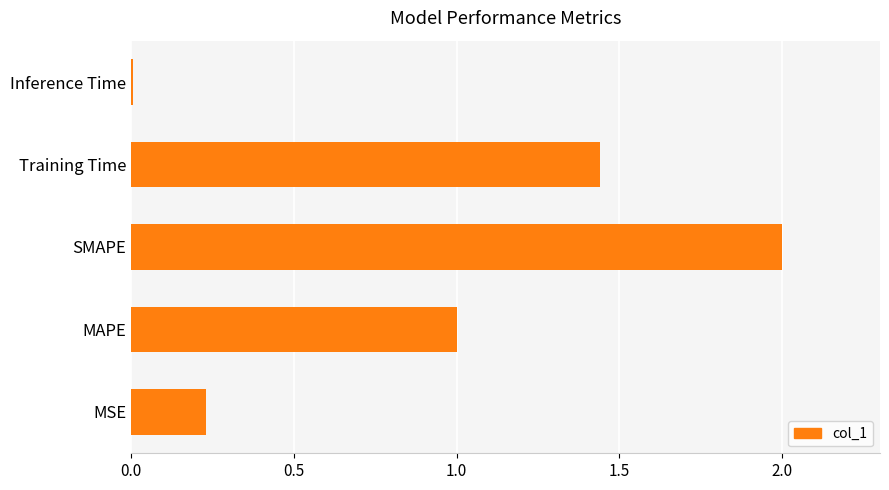

What is the change in value from SMAPE to Training Time?

-0.6